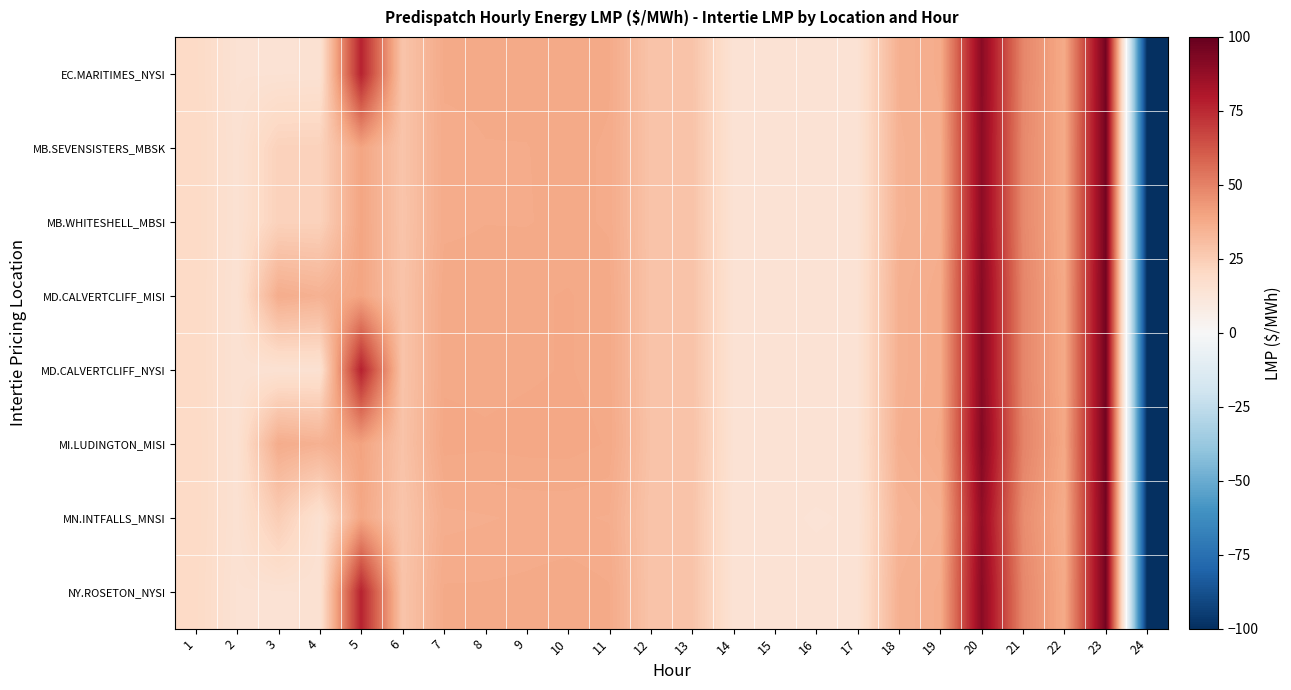

Reading left to right, extract all data points from this chart.

EC.MARITIMES_NYSI: 1=19.9	2=14.7	3=14.7	4=15.0	5=77.0	6=28.1	7=37.6	8=37.6	9=37.8	10=38.1	11=37.6	12=28.4	13=28.5	14=14.5	15=14.4	16=14.4	17=14.6	18=35.3	19=37.0	20=90.2	21=48.6	22=37.8	23=96.0	24=-100.0
MB.SEVENSISTERS_MBSK: 1=20.2	2=15.2	3=23.0	4=23.0	5=39.6	6=28.0	7=37.3	8=37.5	9=37.5	10=37.7	11=37.4	12=28.6	13=28.6	14=14.5	15=14.4	16=14.2	17=14.4	18=34.9	19=36.4	20=89.7	21=48.1	22=37.8	23=96.2	24=-100.0
MB.WHITESHELL_MBSI: 1=20.2	2=15.2	3=23.0	4=23.0	5=39.6	6=28.0	7=37.3	8=37.5	9=37.5	10=37.7	11=37.4	12=28.6	13=28.6	14=14.5	15=14.4	16=14.2	17=14.4	18=34.9	19=36.4	20=89.7	21=48.1	22=37.8	23=96.2	24=-100.0
MD.CALVERTCLIFF_MISI: 1=20.1	2=14.9	3=36.8	4=35.0	5=39.7	6=28.3	7=38.1	8=38.0	9=38.1	10=38.4	11=37.9	12=28.6	13=28.7	14=14.6	15=14.5	16=14.5	17=14.7	18=35.6	19=37.3	20=91.0	21=49.0	22=38.1	23=96.2	24=-100.0
MD.CALVERTCLIFF_NYSI: 1=20.1	2=14.9	3=14.9	4=15.2	5=77.5	6=28.3	7=38.1	8=38.0	9=38.1	10=38.4	11=37.9	12=28.6	13=28.7	14=14.6	15=14.5	16=14.5	17=14.7	18=35.6	19=37.3	20=91.0	21=49.0	22=38.1	23=96.2	24=-100.0
MI.LUDINGTON_MISI: 1=20.3	2=15.1	3=37.0	4=35.2	5=40.2	6=28.6	7=38.6	8=38.5	9=38.6	10=38.7	11=38.2	12=28.8	13=28.9	14=14.7	15=14.6	16=14.6	17=14.8	18=35.9	19=37.8	20=91.9	21=49.5	22=38.6	23=96.5	24=-100.0
MN.INTFALLS_MNSI: 1=20.2	2=15.2	3=25.0	4=15.4	5=39.0	6=27.7	7=36.4	8=36.6	9=36.9	10=36.8	11=36.6	12=28.3	13=28.4	14=14.4	15=14.3	16=14.0	17=14.2	18=34.2	19=35.8	20=88.3	21=47.0	22=37.1	23=95.9	24=-100.0
NY.ROSETON_NYSI: 1=19.9	2=14.7	3=14.7	4=15.0	5=77.0	6=28.1	7=37.6	8=37.6	9=37.8	10=38.1	11=37.6	12=28.4	13=28.5	14=14.5	15=14.4	16=14.4	17=14.6	18=35.3	19=37.0	20=90.2	21=48.6	22=37.8	23=96.0	24=-100.0